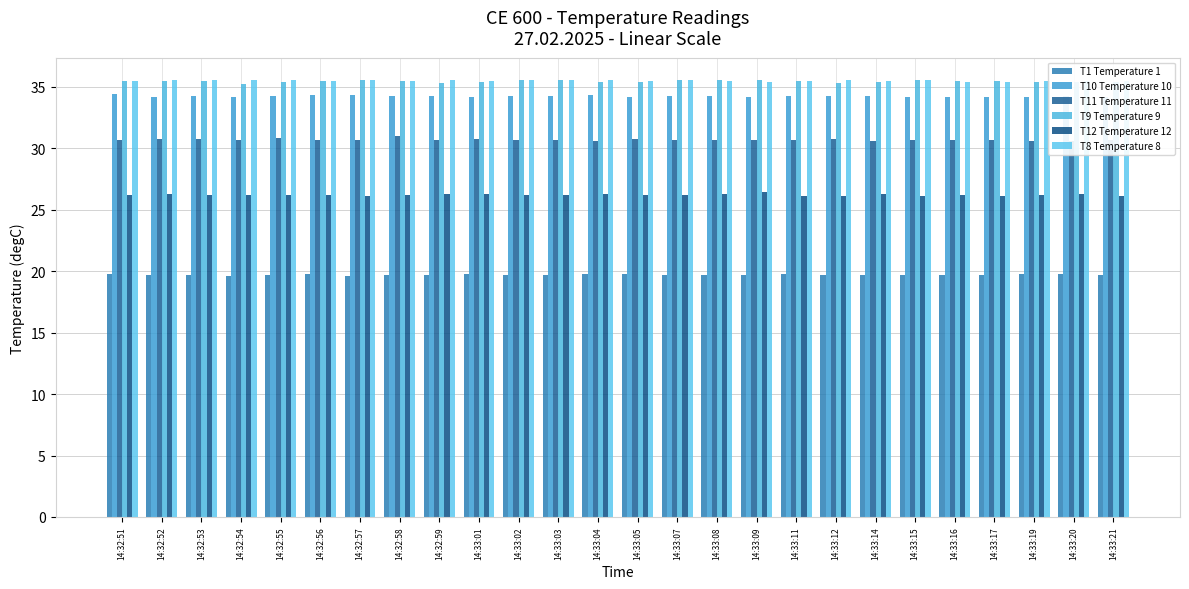

Reading right to left, extract all data points from this chart.

T1 Temperature 1: 14:33:21=19.7	14:33:20=19.8	14:33:19=19.8	14:33:17=19.7	14:33:16=19.7	14:33:15=19.7	14:33:14=19.7	14:33:12=19.7	14:33:11=19.8	14:33:09=19.7	14:33:08=19.7	14:33:07=19.7	14:33:05=19.8	14:33:04=19.8	14:33:03=19.7	14:33:02=19.7	14:33:01=19.8	14:32:59=19.7	14:32:58=19.7	14:32:57=19.6	14:32:56=19.8	14:32:55=19.7	14:32:54=19.6	14:32:53=19.7	14:32:52=19.7	14:32:51=19.8
T10 Temperature 10: 14:33:21=34.2	14:33:20=34.3	14:33:19=34.2	14:33:17=34.2	14:33:16=34.2	14:33:15=34.2	14:33:14=34.3	14:33:12=34.3	14:33:11=34.3	14:33:09=34.2	14:33:08=34.3	14:33:07=34.3	14:33:05=34.2	14:33:04=34.4	14:33:03=34.3	14:33:02=34.3	14:33:01=34.2	14:32:59=34.3	14:32:58=34.3	14:32:57=34.4	14:32:56=34.4	14:32:55=34.3	14:32:54=34.2	14:32:53=34.3	14:32:52=34.2	14:32:51=34.4
T11 Temperature 11: 14:33:21=30.7	14:33:20=30.6	14:33:19=30.6	14:33:17=30.7	14:33:16=30.7	14:33:15=30.7	14:33:14=30.6	14:33:12=30.8	14:33:11=30.7	14:33:09=30.7	14:33:08=30.7	14:33:07=30.7	14:33:05=30.8	14:33:04=30.6	14:33:03=30.7	14:33:02=30.7	14:33:01=30.8	14:32:59=30.7	14:32:58=31.0	14:32:57=30.7	14:32:56=30.7	14:32:55=30.8	14:32:54=30.7	14:32:53=30.8	14:32:52=30.8	14:32:51=30.7
T9 Temperature 9: 14:33:21=35.4	14:33:20=35.4	14:33:19=35.4	14:33:17=35.4	14:33:16=35.4	14:33:15=35.6	14:33:14=35.4	14:33:12=35.3	14:33:11=35.4	14:33:09=35.5	14:33:08=35.5	14:33:07=35.5	14:33:05=35.4	14:33:04=35.4	14:33:03=35.5	14:33:02=35.5	14:33:01=35.4	14:32:59=35.3	14:32:58=35.4	14:32:57=35.6	14:32:56=35.4	14:32:55=35.4	14:32:54=35.2	14:32:53=35.4	14:32:52=35.4	14:32:51=35.4
T12 Temperature 12: 14:33:21=26.1	14:33:20=26.3	14:33:19=26.2	14:33:17=26.1	14:33:16=26.2	14:33:15=26.1	14:33:14=26.3	14:33:12=26.1	14:33:11=26.1	14:33:09=26.4	14:33:08=26.3	14:33:07=26.2	14:33:05=26.2	14:33:04=26.3	14:33:03=26.2	14:33:02=26.2	14:33:01=26.3	14:32:59=26.3	14:32:58=26.2	14:32:57=26.1	14:32:56=26.2	14:32:55=26.2	14:32:54=26.2	14:32:53=26.2	14:32:52=26.3	14:32:51=26.2
T8 Temperature 8: 14:33:21=35.4	14:33:20=35.4	14:33:19=35.4	14:33:17=35.4	14:33:16=35.4	14:33:15=35.5	14:33:14=35.4	14:33:12=35.5	14:33:11=35.4	14:33:09=35.4	14:33:08=35.4	14:33:07=35.5	14:33:05=35.4	14:33:04=35.5	14:33:03=35.5	14:33:02=35.5	14:33:01=35.4	14:32:59=35.5	14:32:58=35.4	14:32:57=35.5	14:32:56=35.4	14:32:55=35.5	14:32:54=35.5	14:32:53=35.5	14:32:52=35.5	14:32:51=35.4